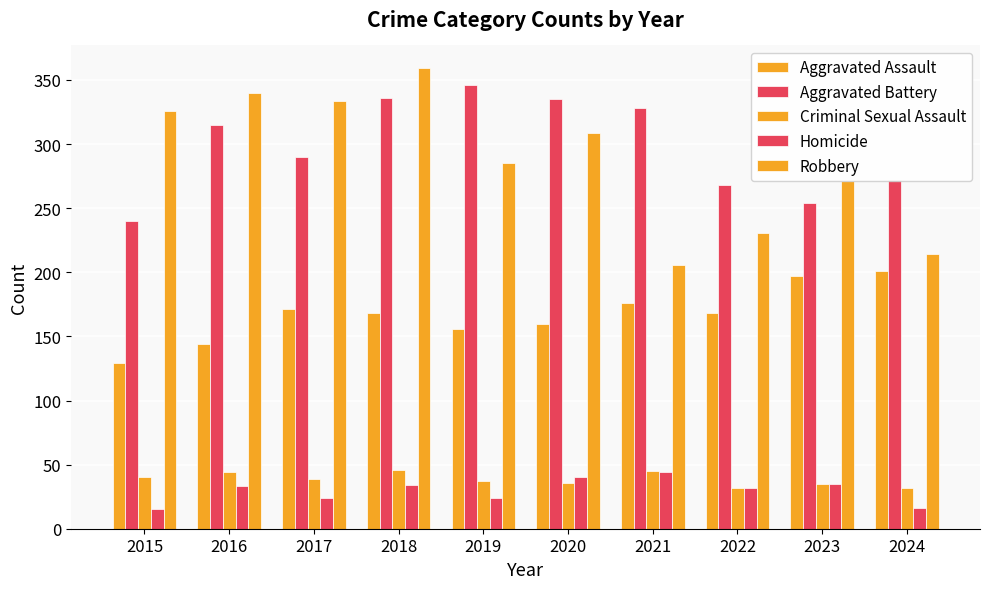

What is the total value across all series at 2015?

750